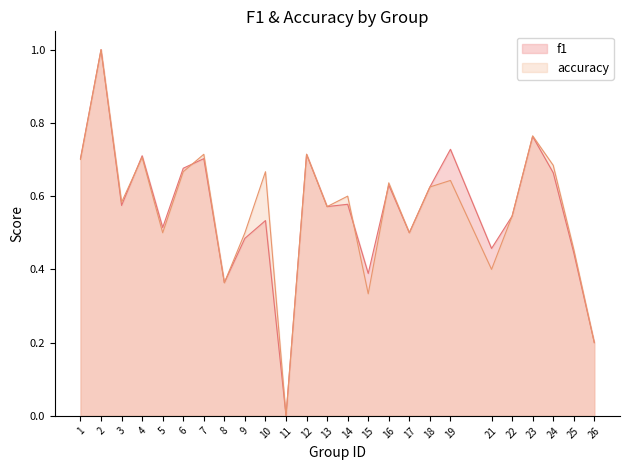

Which series has the widest spread of values?

f1